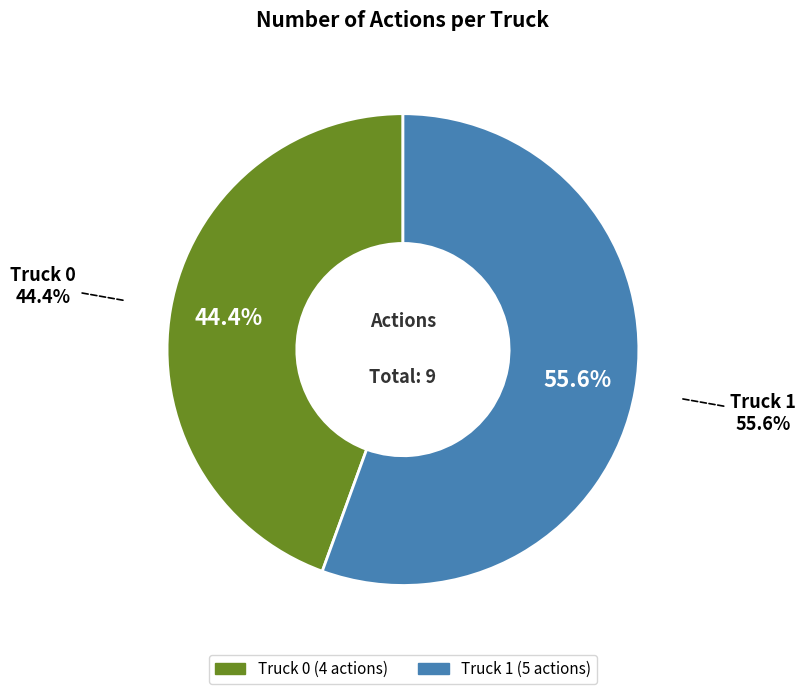

Is it true that Truck 1 is 56% of the pie?

True